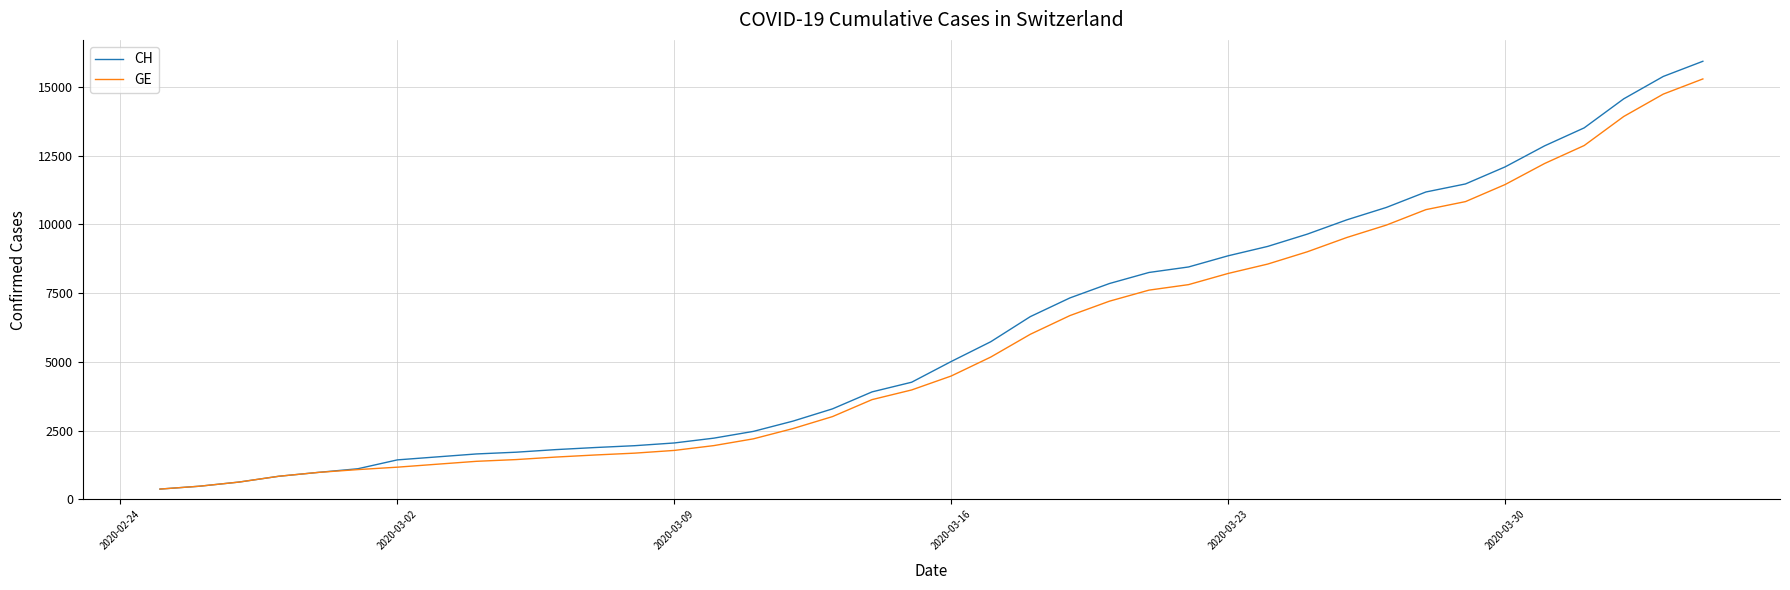

What is the minimum value shown in the chart?

375